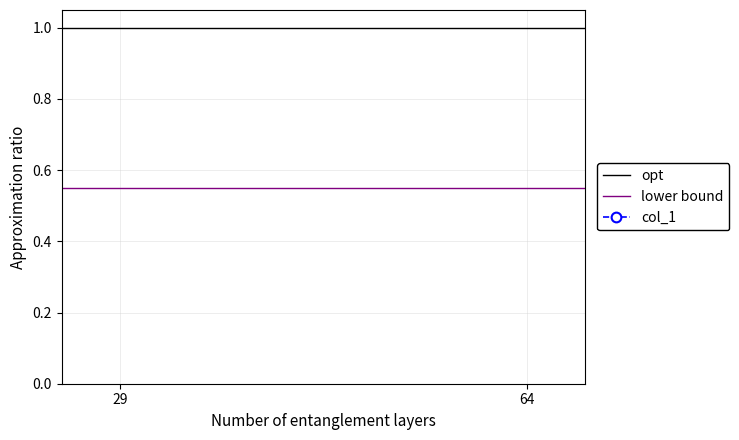

How many distinct data groups are displayed?

3